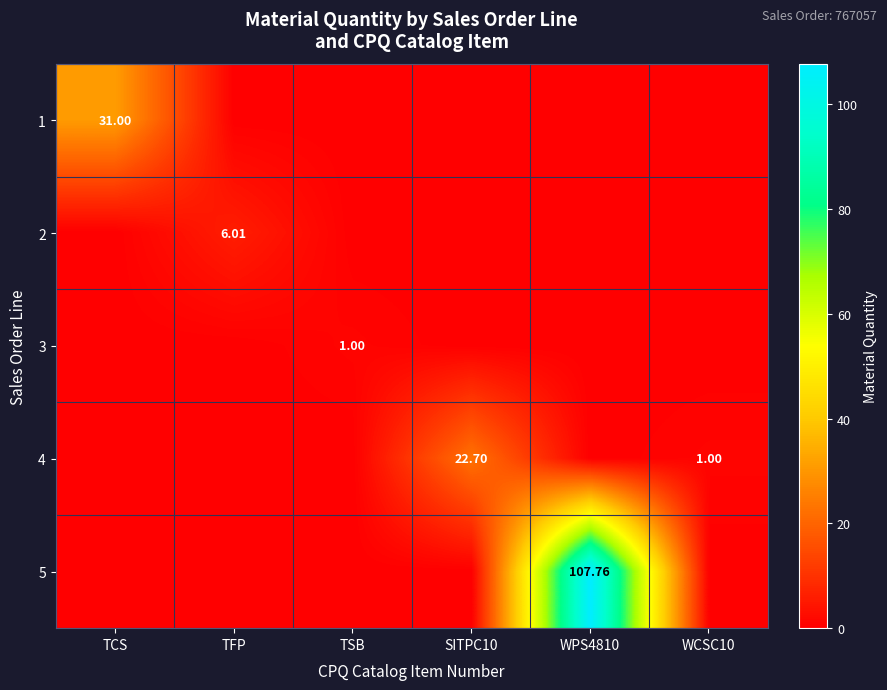

Rank the series at TFP from highest to lowest value.

2, 1, 3, 4, 5